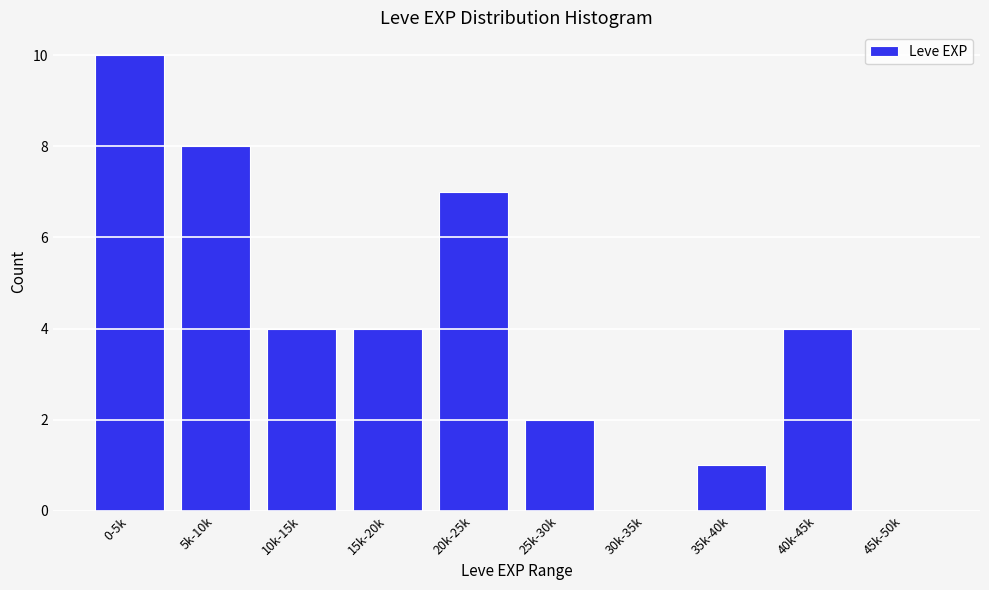

Reading left to right, list all the values displayed in this chart.

0-5k=10	5k-10k=8	10k-15k=4	15k-20k=4	20k-25k=7	25k-30k=2	30k-35k=0	35k-40k=1	40k-45k=4	45k-50k=0